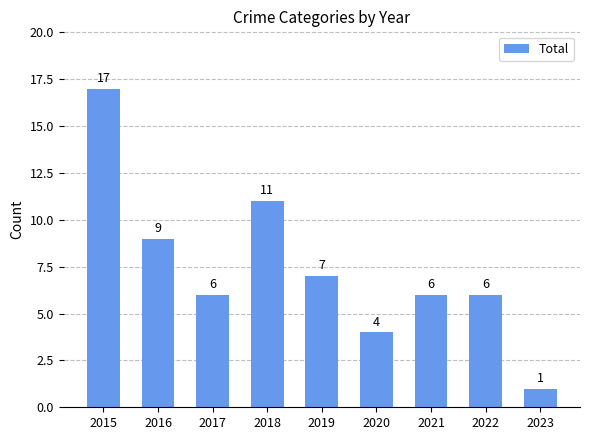

What is the sum of all values?

67